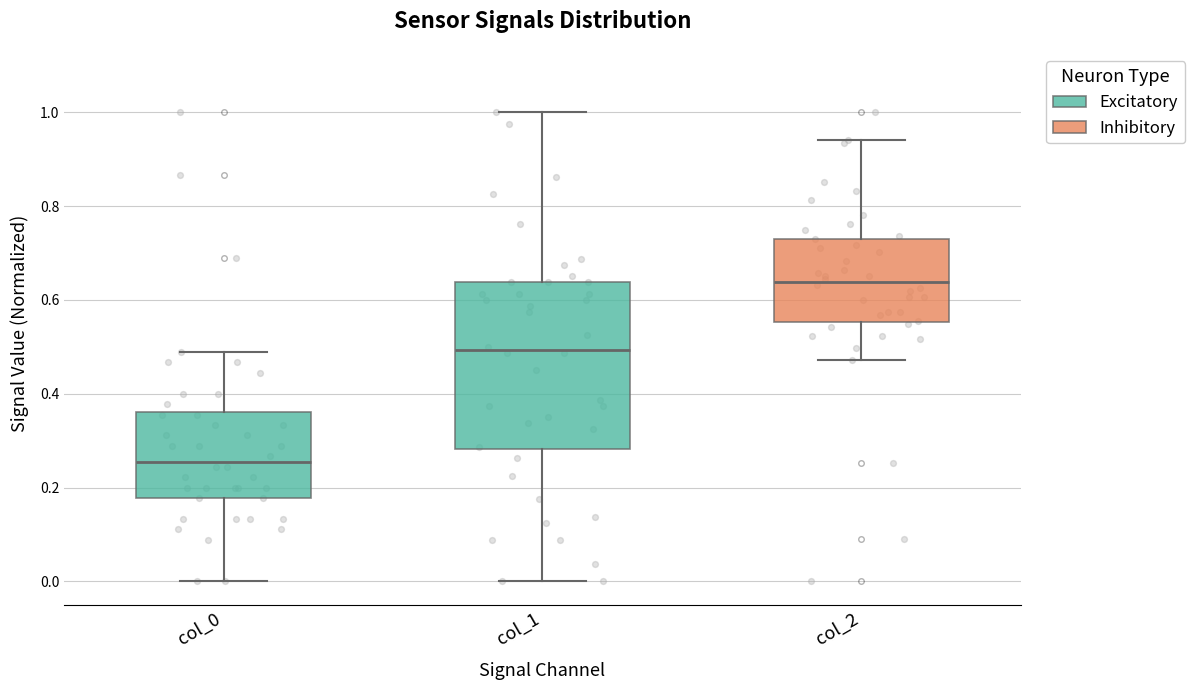

Where is the lower edge of the box for col_2 on the y-axis? The values are not printed on the chart, so give them approximately, as read against the axis.

0.56